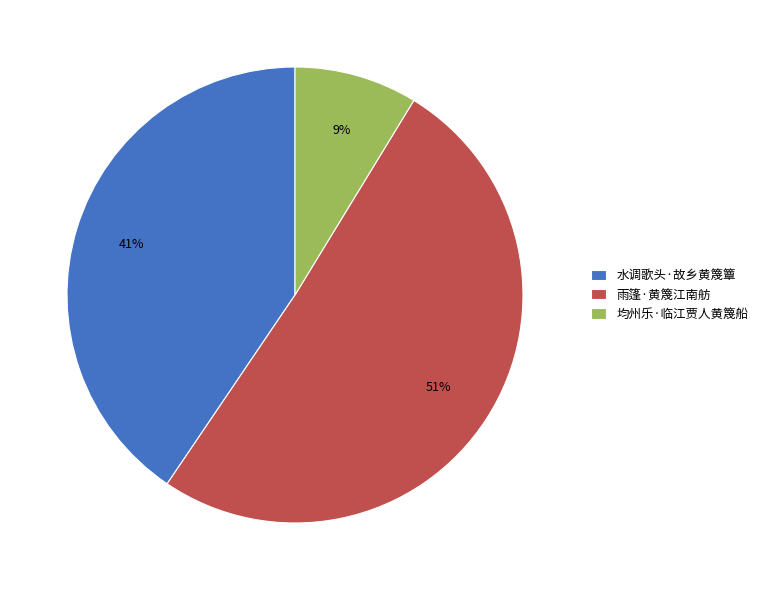

To the nearest percent, what percentage of the pie is 均州乐·临江贾人黄篾船?

9%